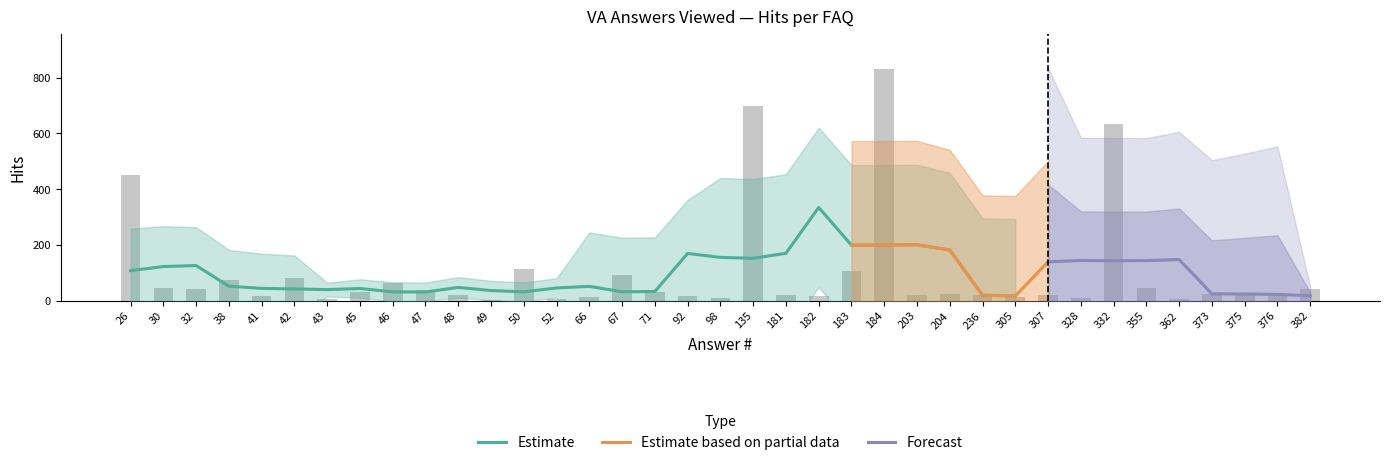

What is the maximum value shown in the chart?

833